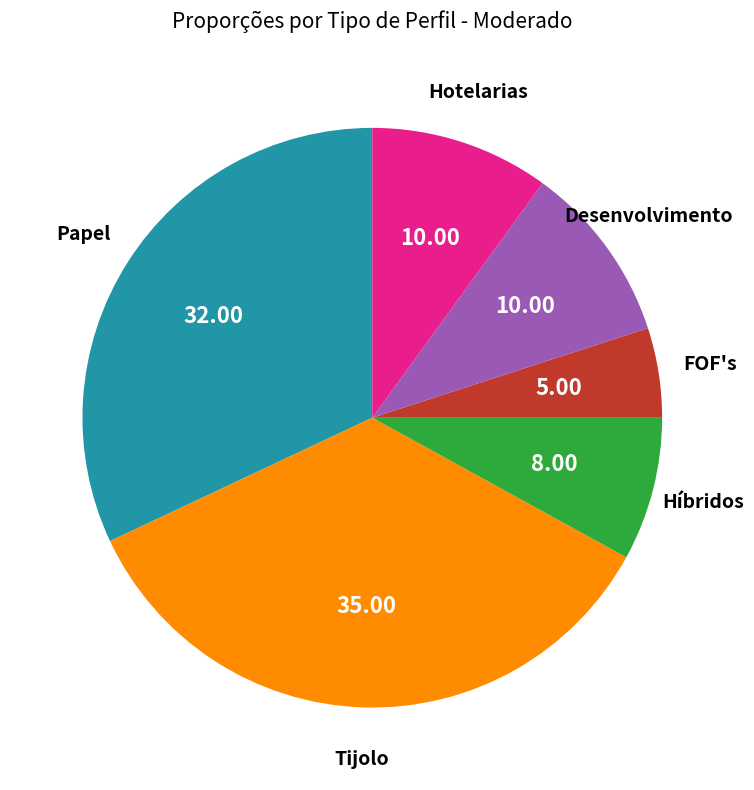

How many segments does this pie chart have?

6